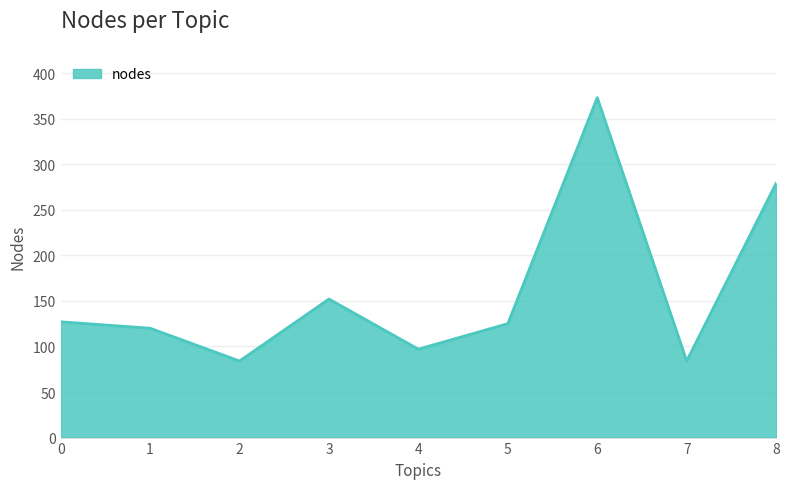

What is the average value?

160